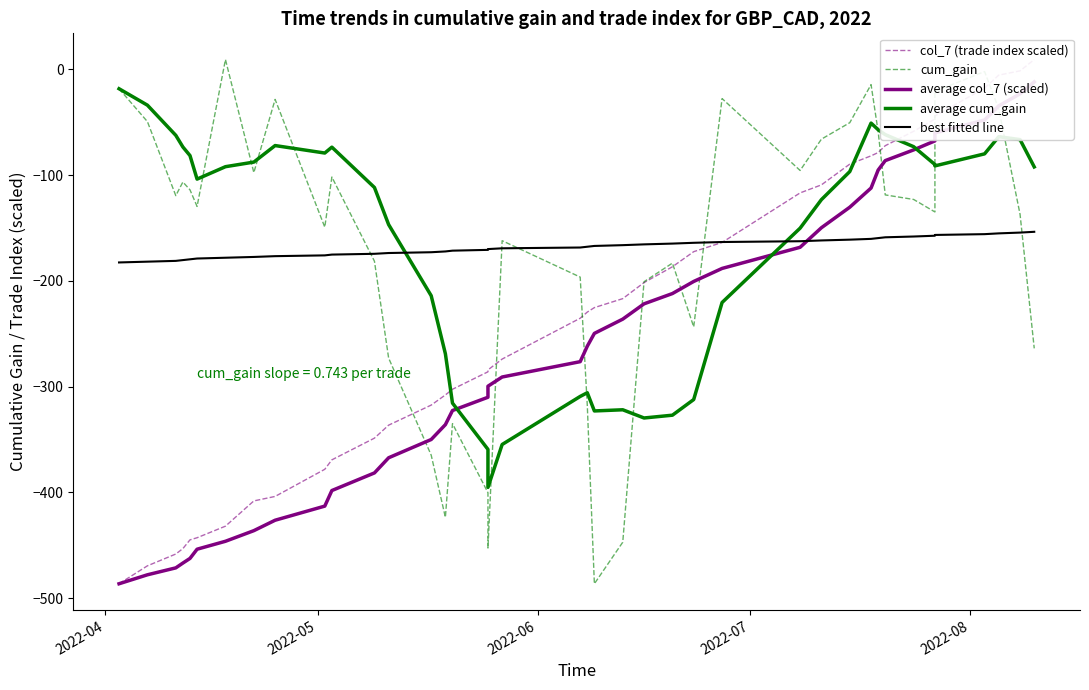

Is it true that cum_gain equals -25.0 at 2022-04?

False